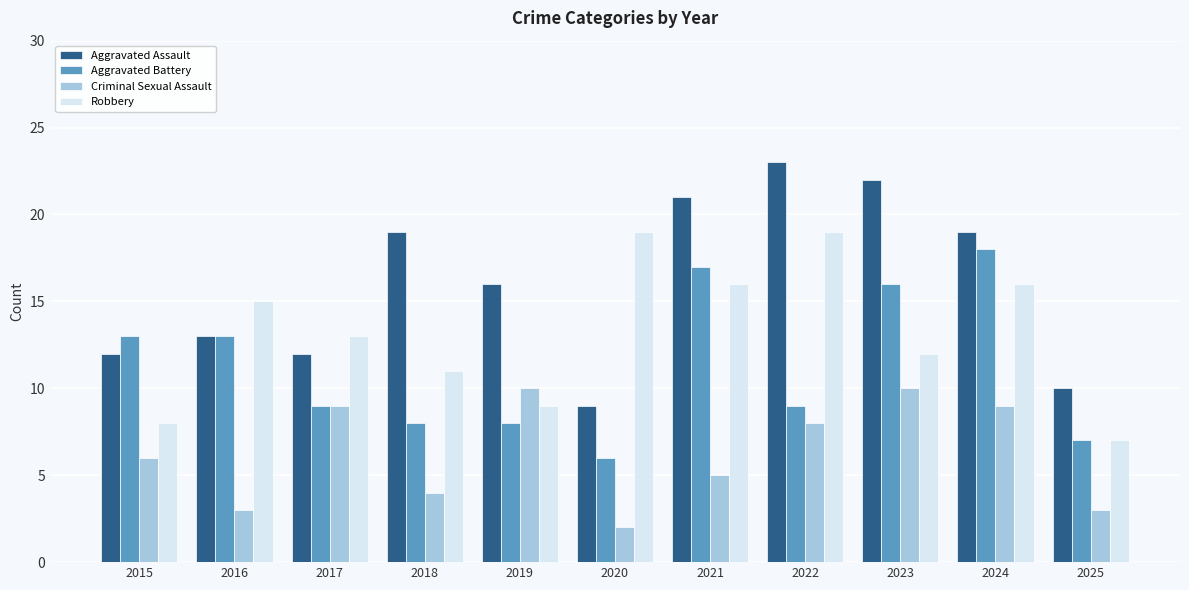

How many groups of bars are there?

11